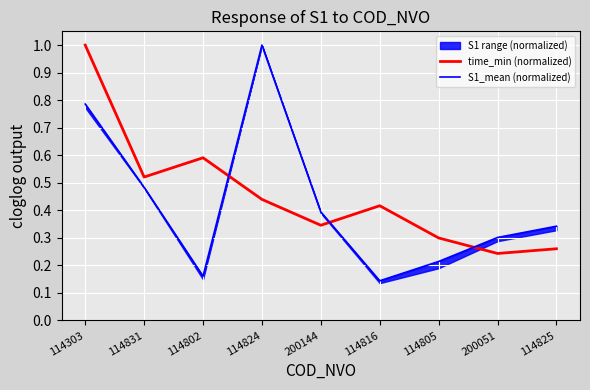

What is the highest value of the S1_mean (normalized) series?

1.0